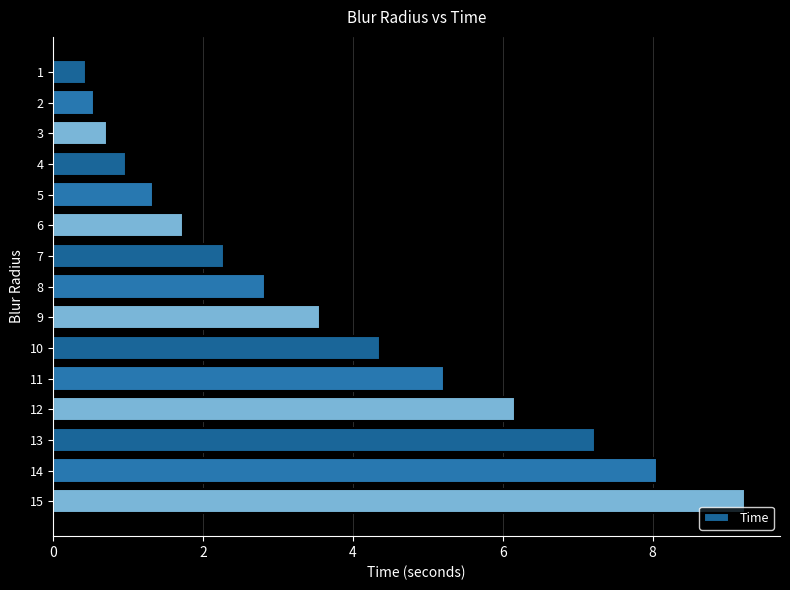

What is the value of the 10th bar from the top?

4.4